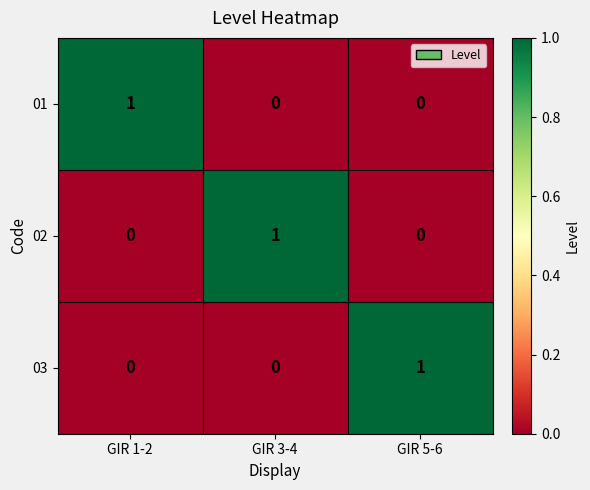

The value of 03 at GIR 1-2 is 0. True or false?

True